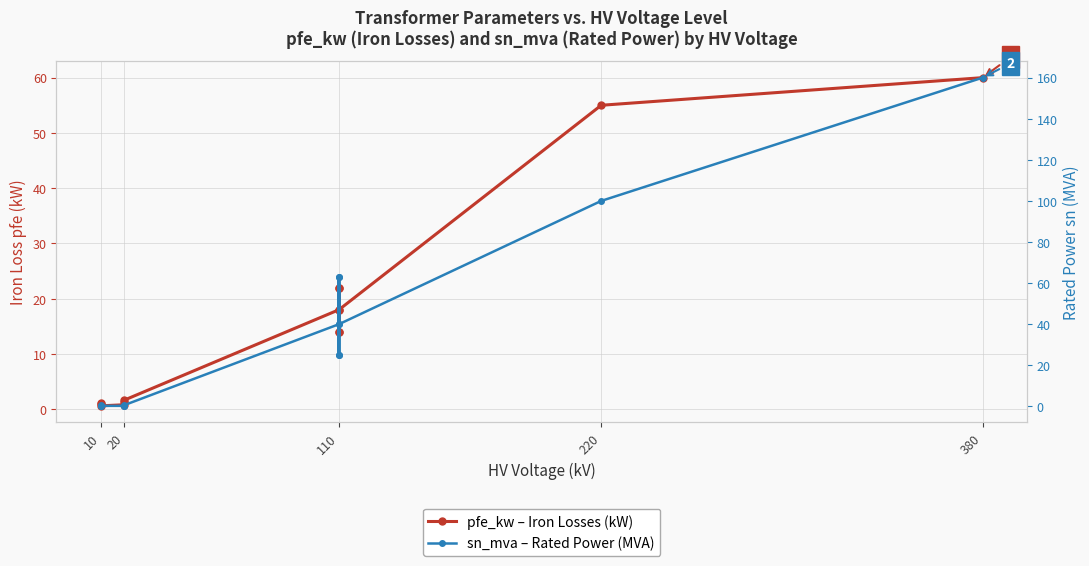

Reading right to left, extract all data points from this chart.

pfe_kw – Iron Losses (kW): 60.0	55.0	18.0	14.0	22.0	14.0	22.0	18.0	1.6	1.4	0.8	0.6	1.2	0.9
sn_mva – Rated Power (MVA): 160.0	100.0	40.0	25.0	63.0	25.0	63.0	40.0	0.6	0.4	0.2	0.2	0.6	0.4